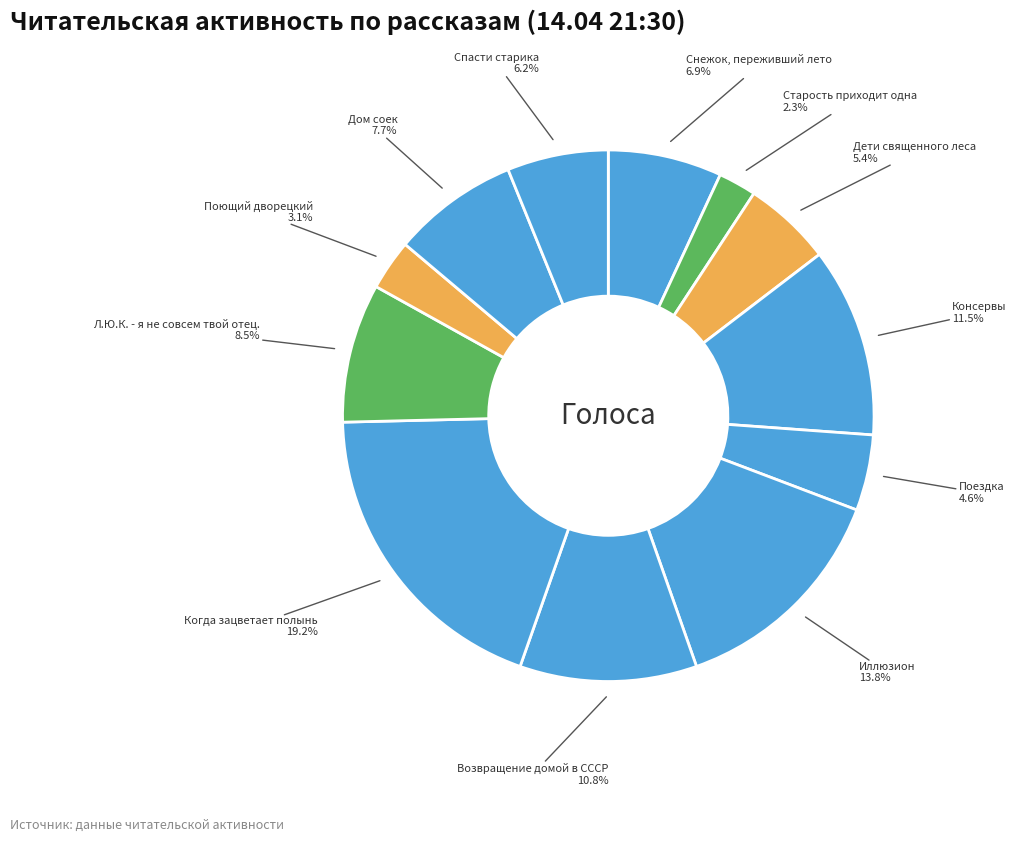

What is the smallest slice in the pie chart?

Старость приходит одна